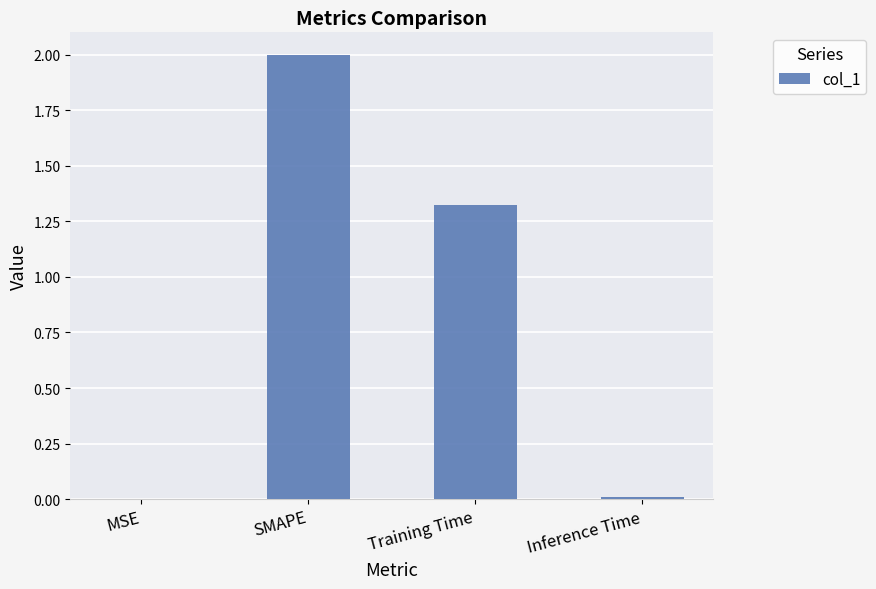

Approximately how many times larger is the value at Training Time compared to SMAPE?

0.7